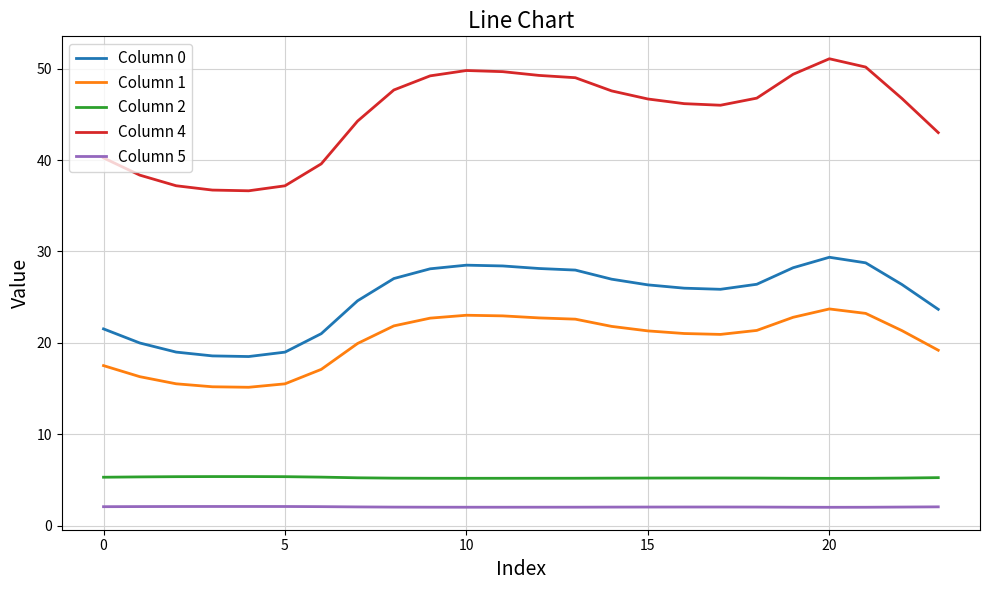

List the series in order of their peak value, lowest first.

Column 5, Column 2, Column 1, Column 0, Column 4